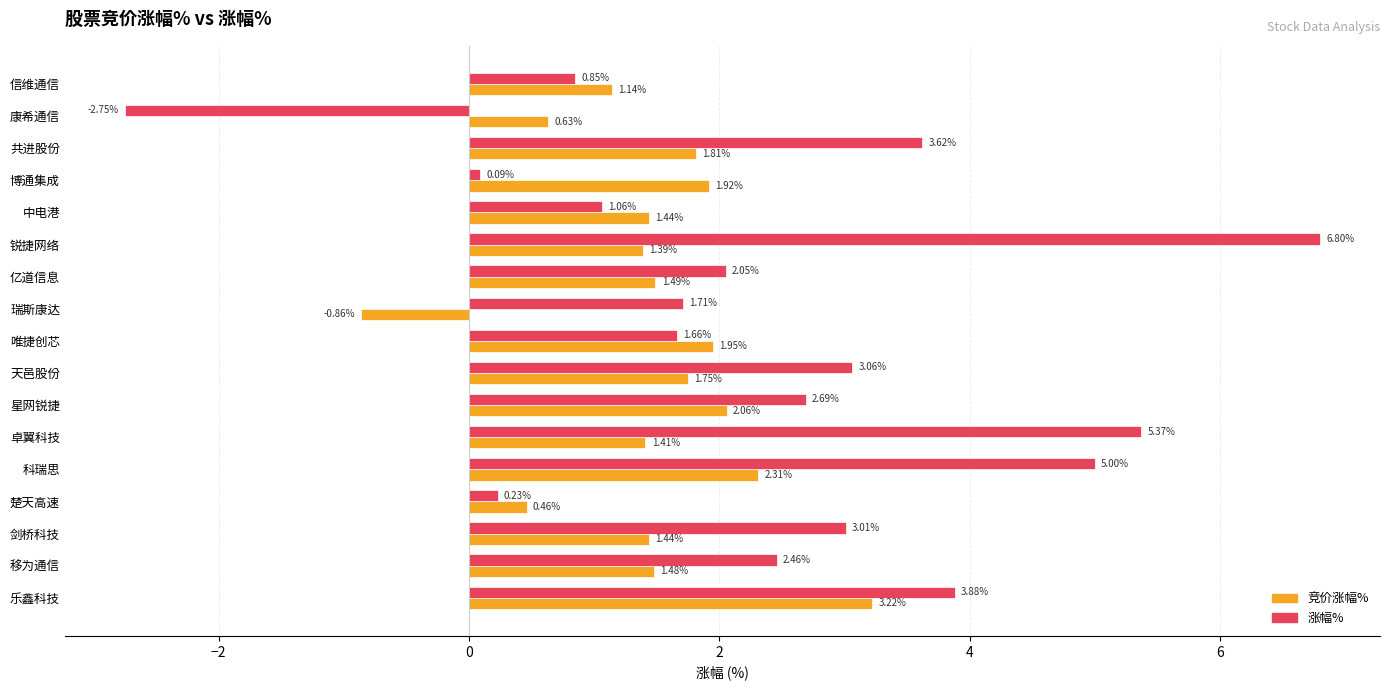

What is the difference between the second highest and minimum values in the 涨幅% series?

8.1